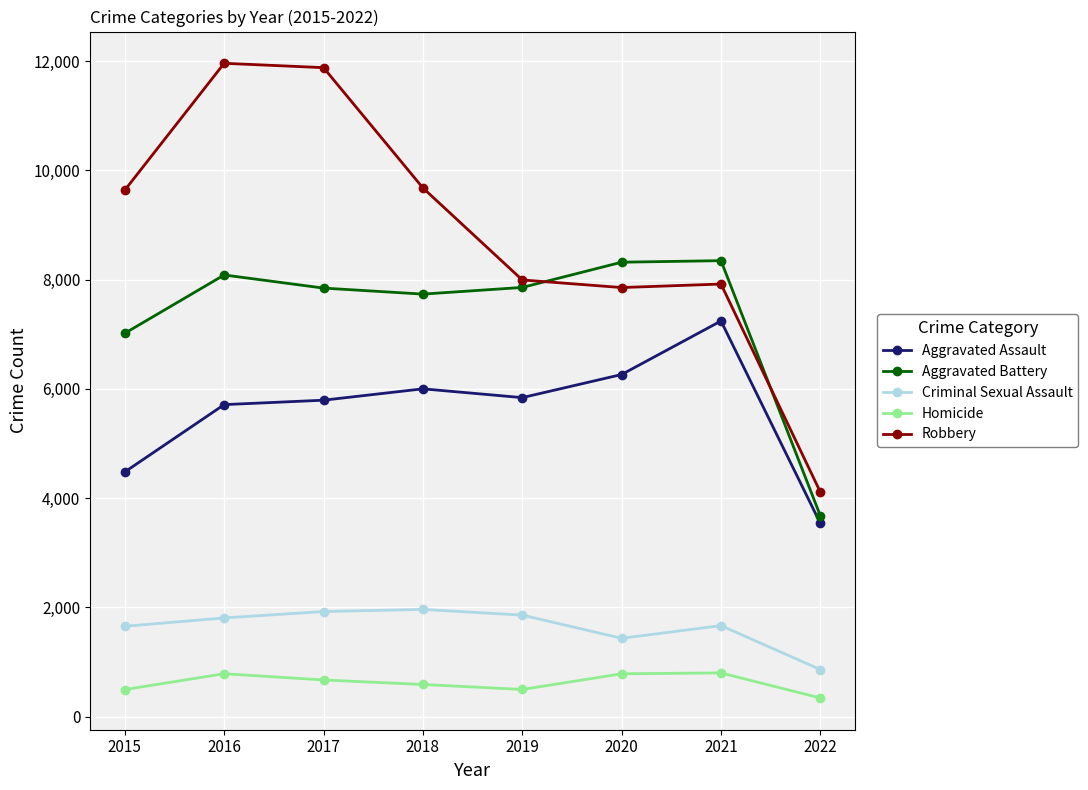

How many categories are shown in the chart?

8